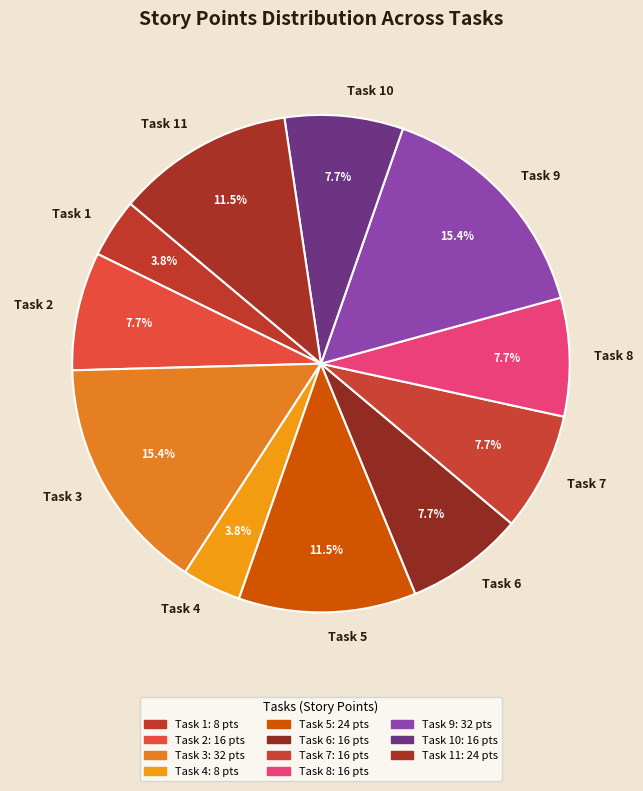

Is there any slice that represents more than half of the pie?

No